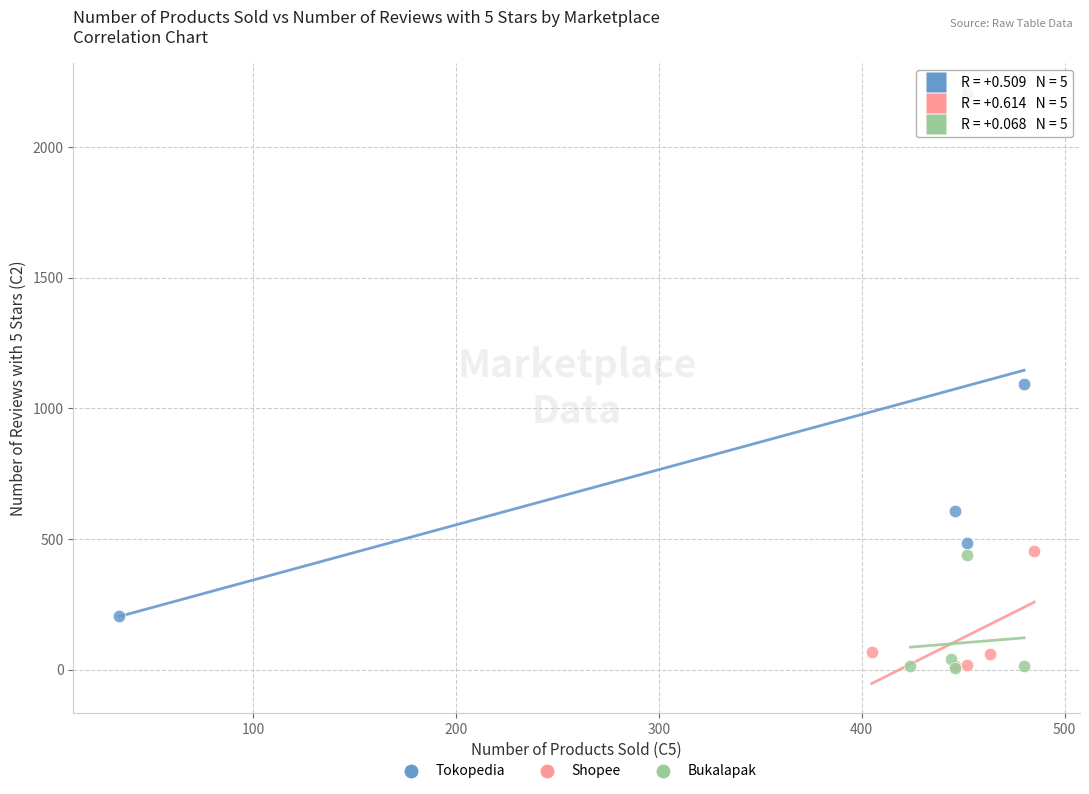

Which series reaches the maximum Y coordinate?

Tokopedia